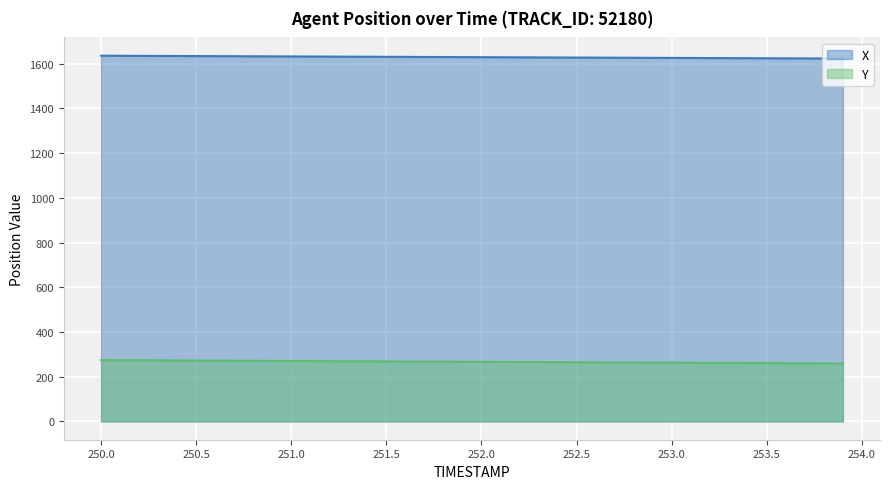

What is the total value across all series at 252.0?

1895.1